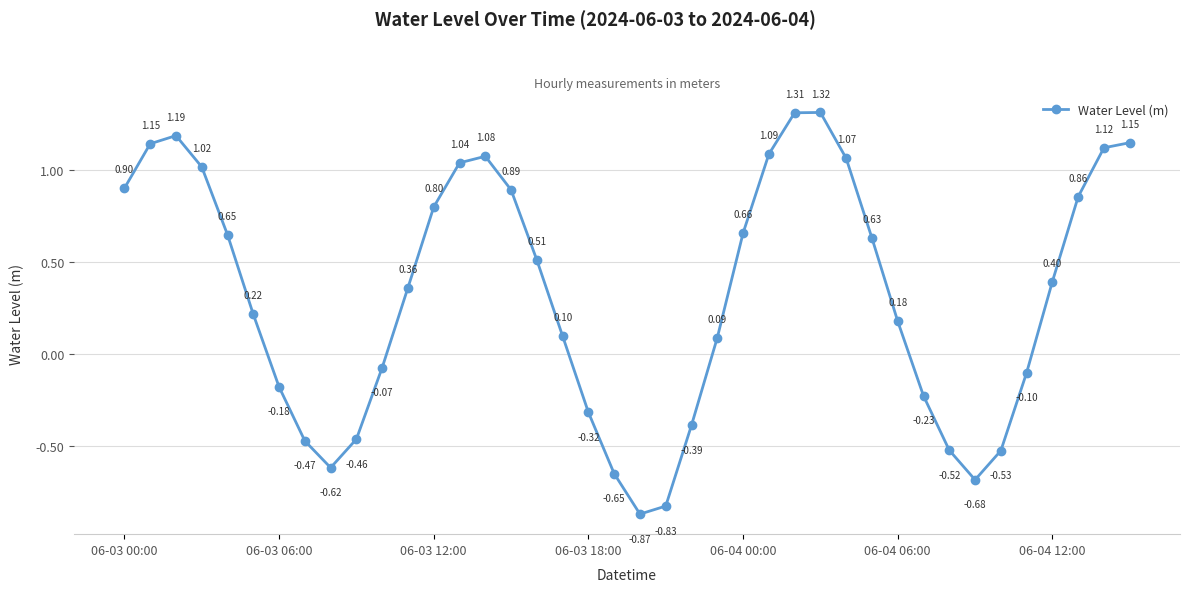

What is the difference between the maximum and minimum values?

2.2